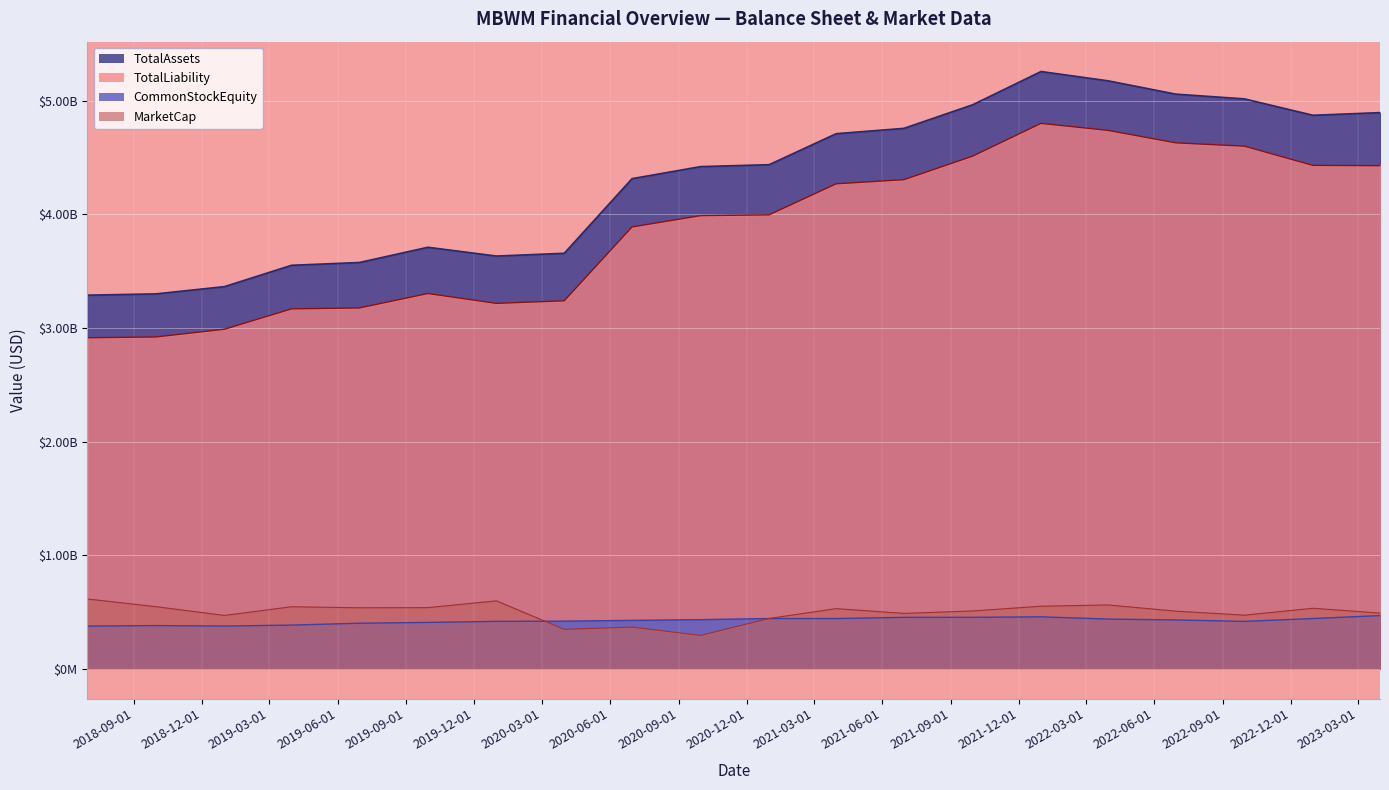

Which label corresponds to the smallest value in the chart?

2020-09-30